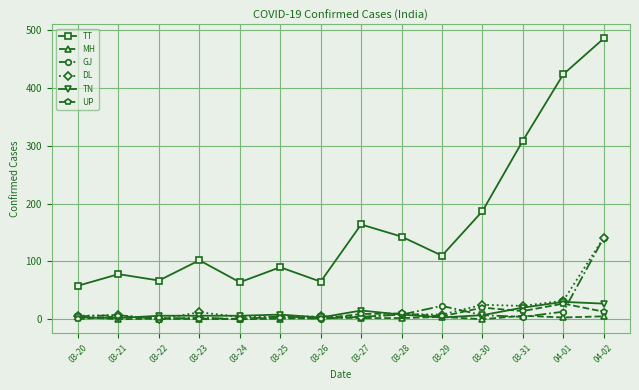

What is the label of the 14th point from the right?

03-20